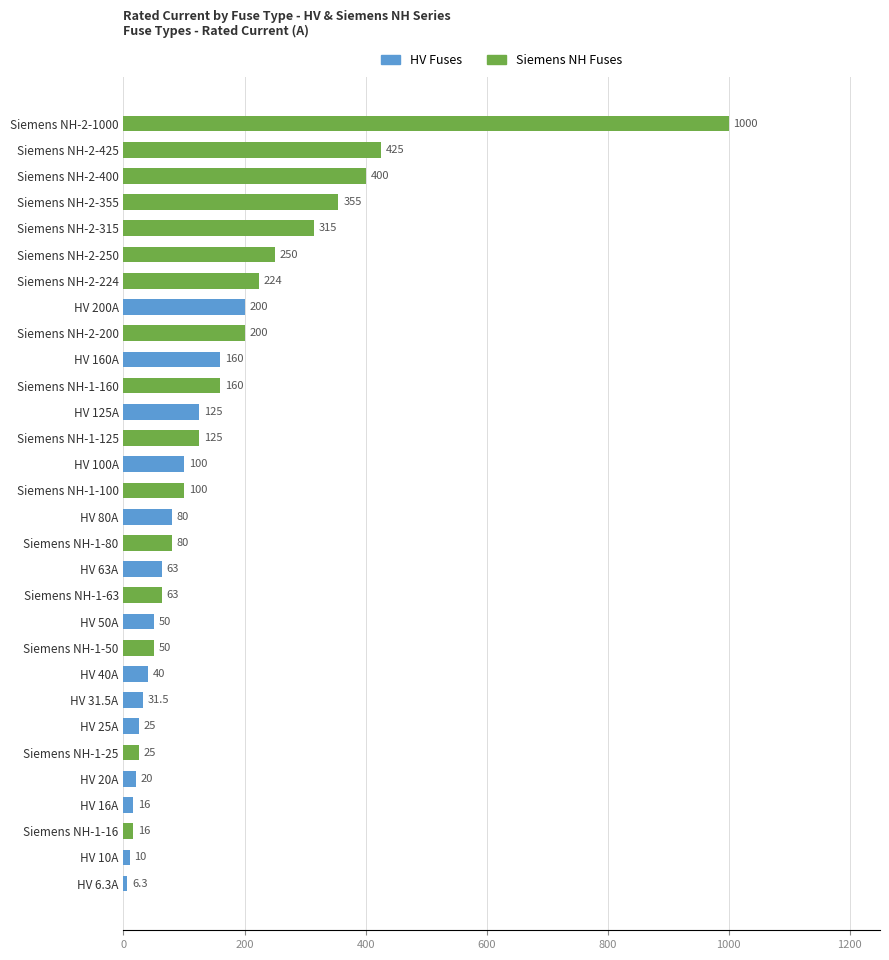

How many data points are less than 100?

15